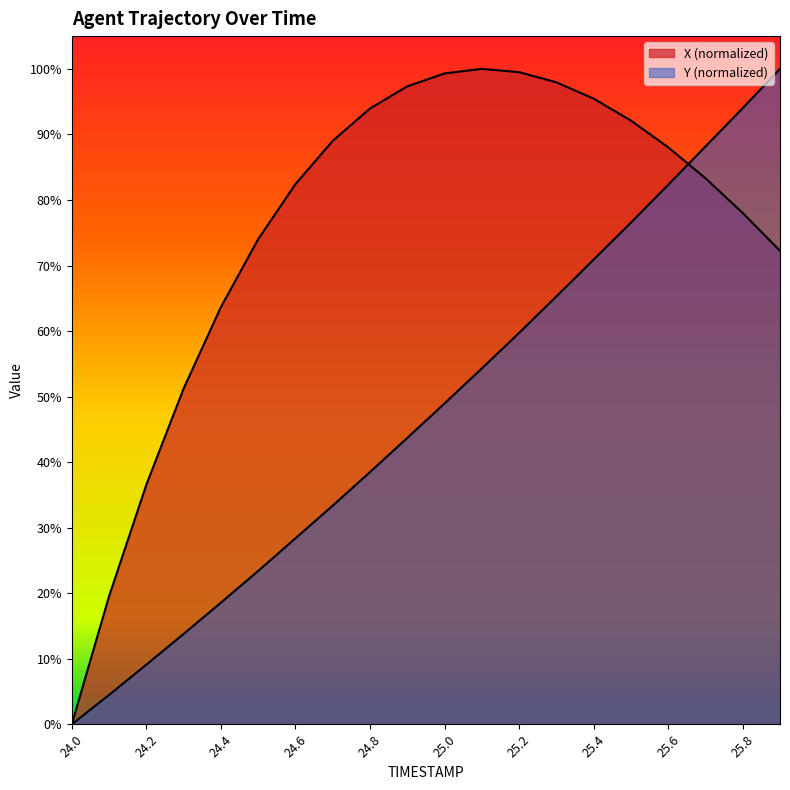

Which series has the widest spread of values?

X